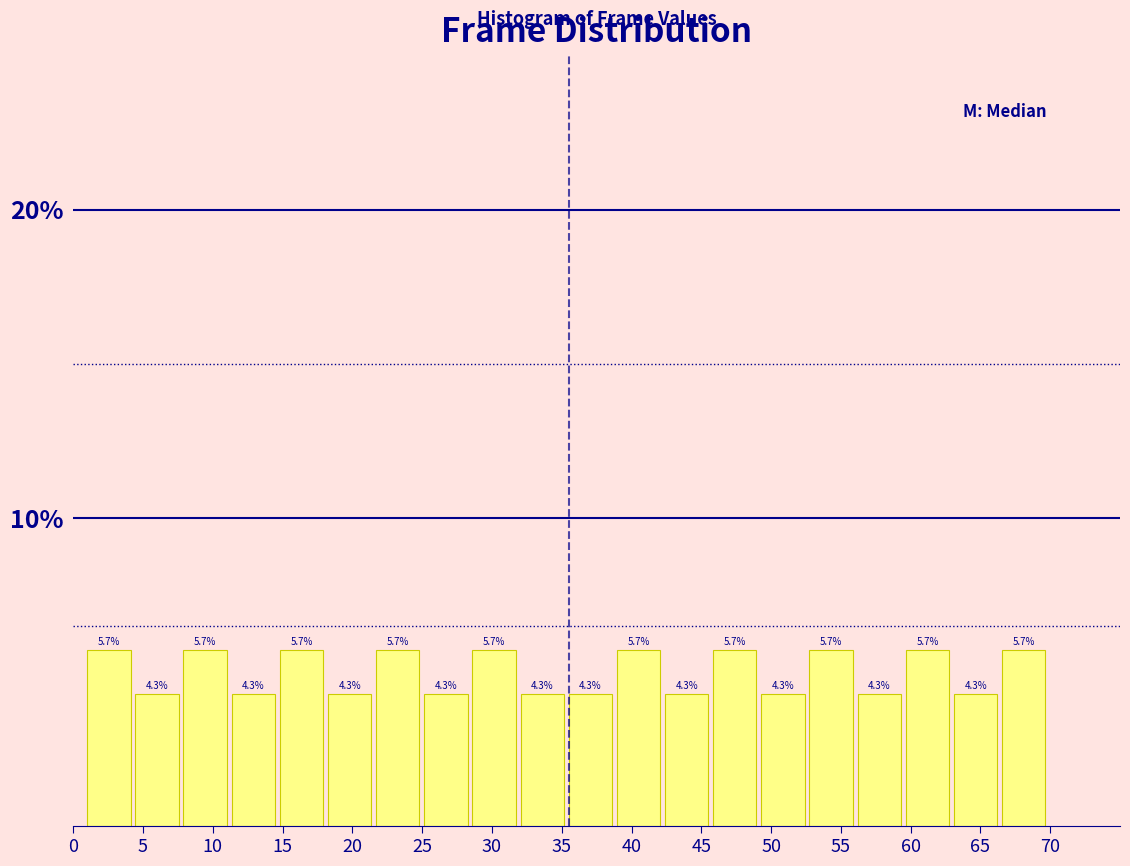

Reading left to right, list every bar in this chart as the range it spans on the x-axis followed by its height. The bar edges are not printed on the chart, so give them approximately, as read against the axis.

1.00 to 4.45: 5.7
4.45 to 7.90: 4.3
7.90 to 11.35: 5.7
11.35 to 14.80: 4.3
14.80 to 18.25: 5.7
18.25 to 21.70: 4.3
21.70 to 25.15: 5.7
25.15 to 28.60: 4.3
28.60 to 32.05: 5.7
32.05 to 35.50: 4.3
35.50 to 38.95: 4.3
38.95 to 42.40: 5.7
42.40 to 45.85: 4.3
45.85 to 49.30: 5.7
49.30 to 52.75: 4.3
52.75 to 56.20: 5.7
56.20 to 59.65: 4.3
59.65 to 63.10: 5.7
63.10 to 66.55: 4.3
66.55 to 70.00: 5.7